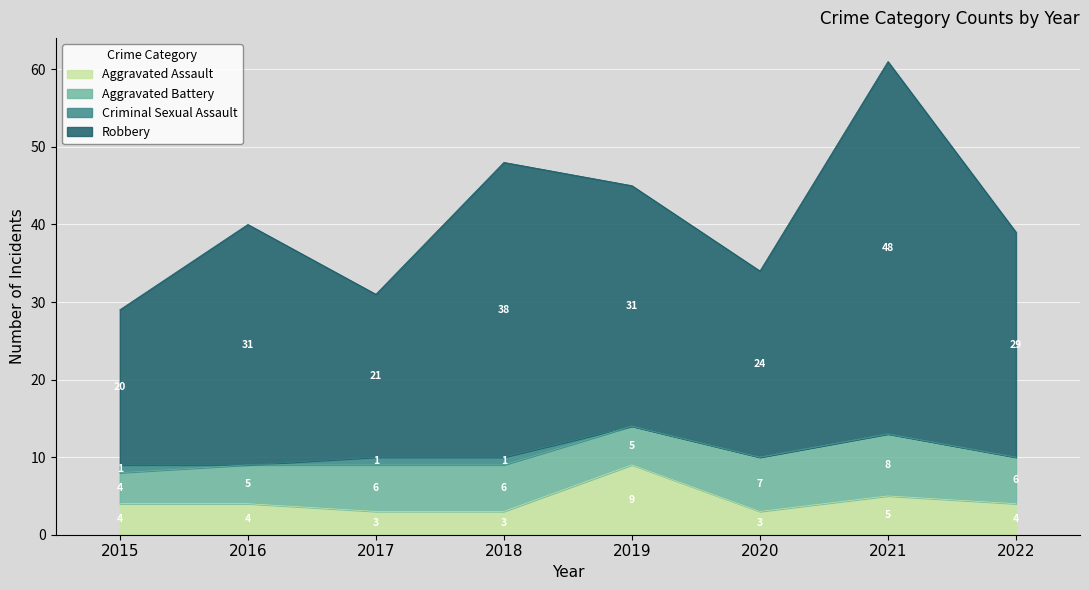

Which series has the largest total across all categories?

Robbery